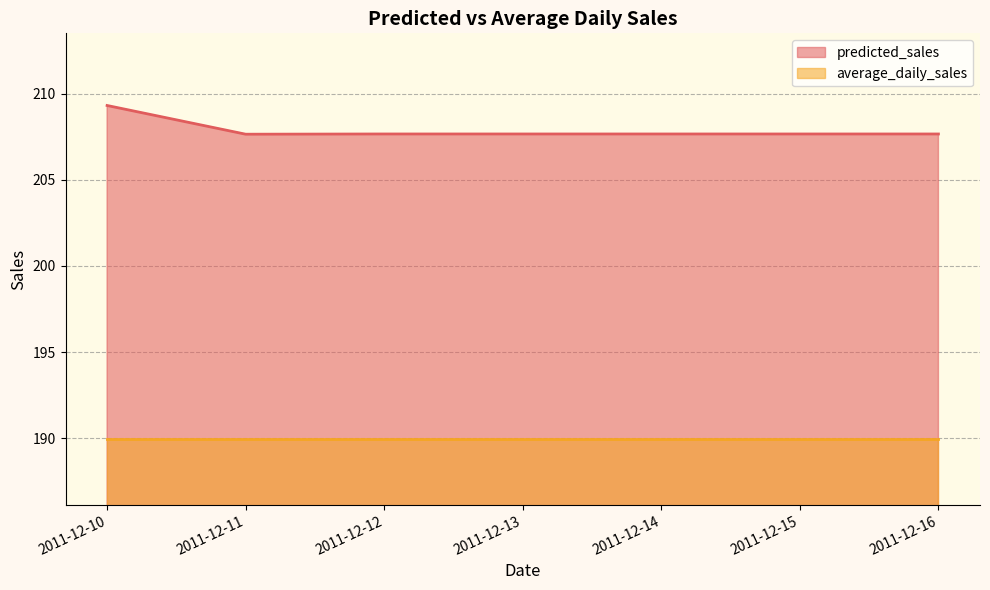

List the labels in order of value, largest first.

2011-12-10, 2011-12-12, 2011-12-14, 2011-12-16, 2011-12-15, 2011-12-13, 2011-12-11